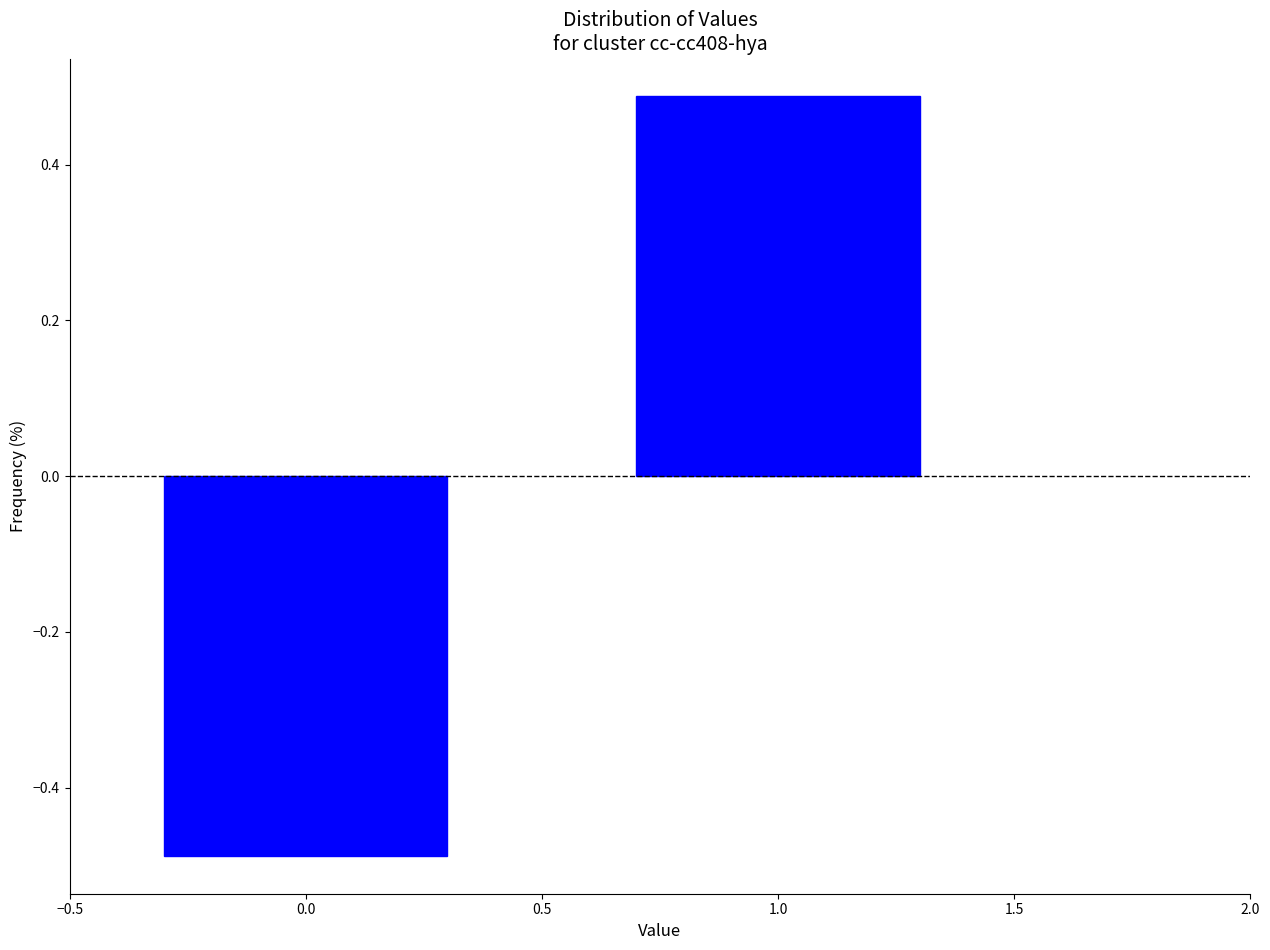

The chart shows a value of 0.8 at 1.0. True or false?

False